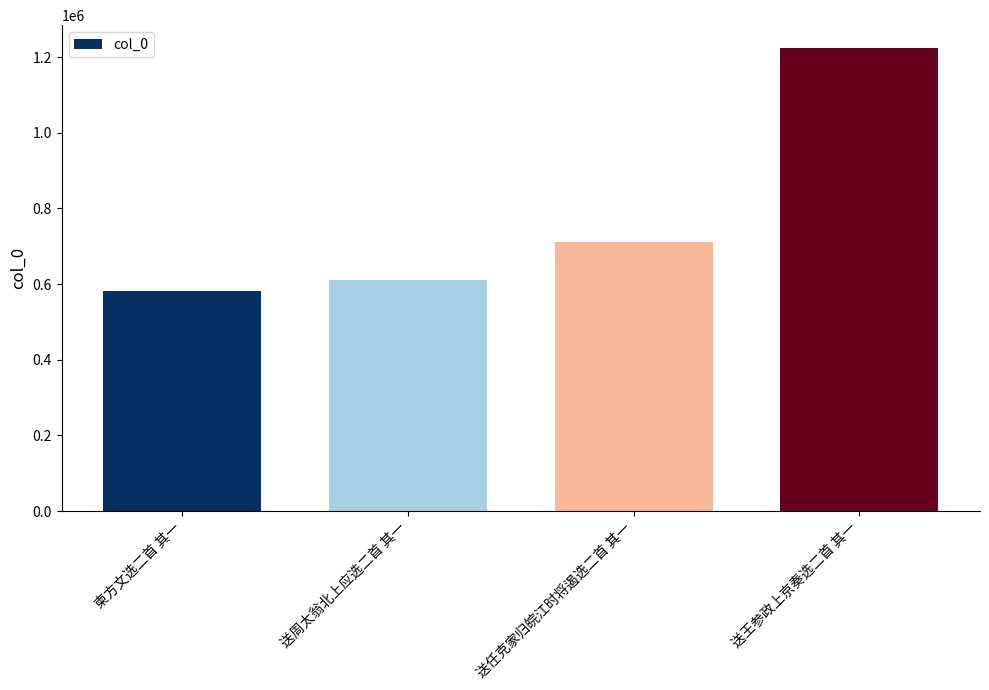

Does the chart contain stacked bars?

No